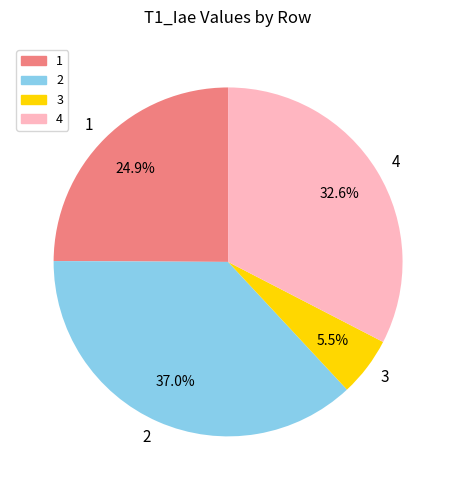

How many slices are in this pie chart?

4